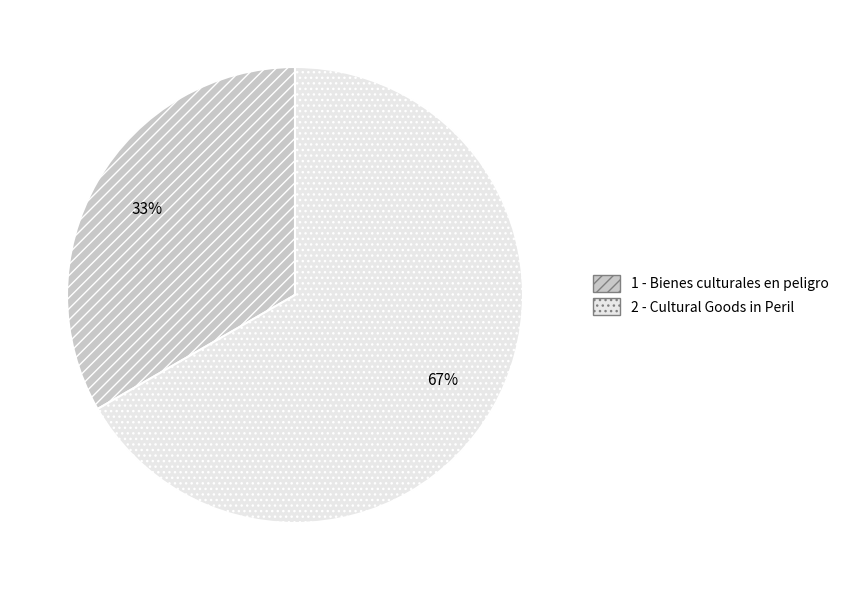

How many slices are in this pie chart?

2